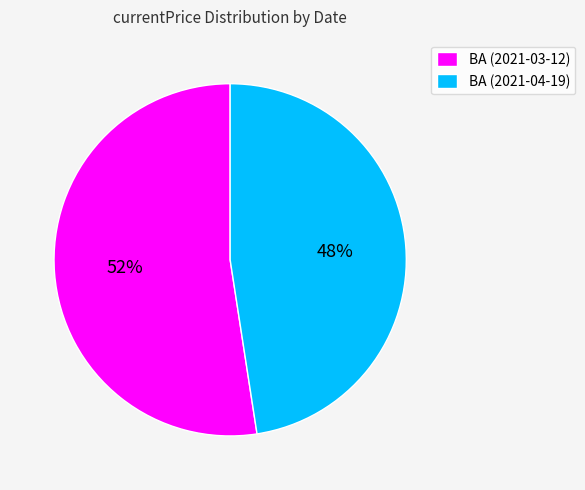

Between BA (2021-04-19) and BA (2021-03-12), which is larger?

BA (2021-03-12)